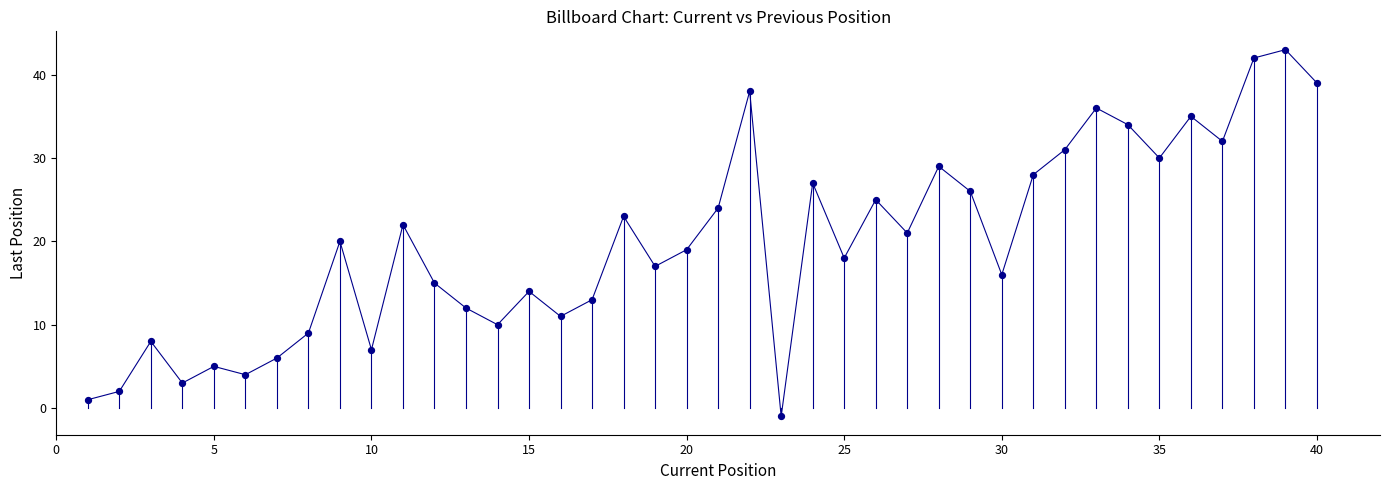

What is the range of X values (max minus min)?

39